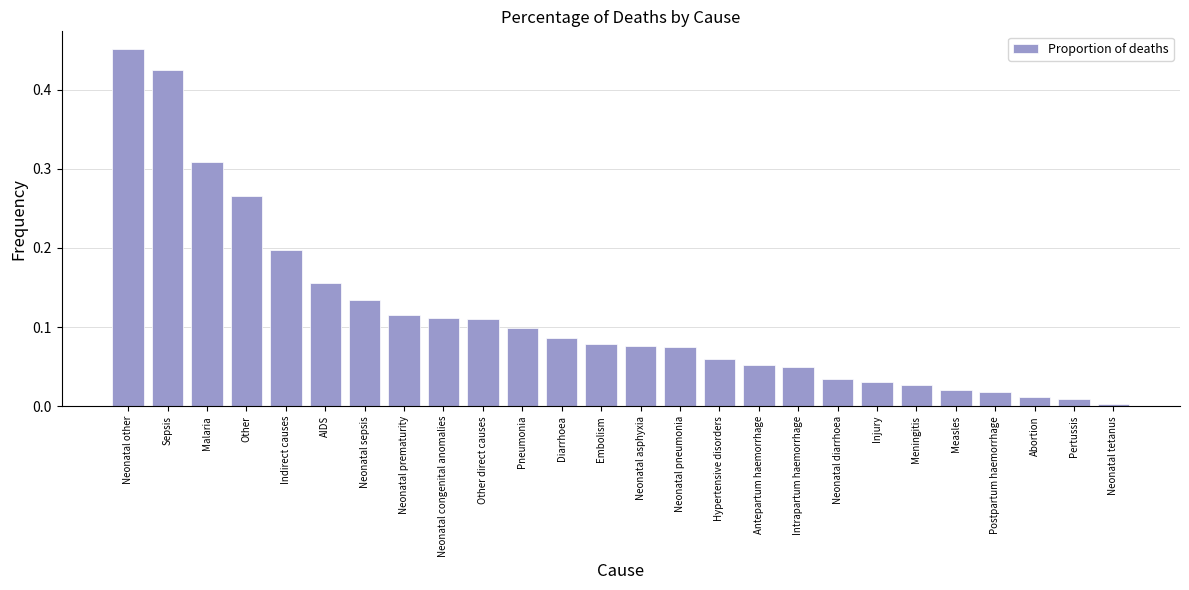

What is the label of the 25th bar from the left?

Pertussis